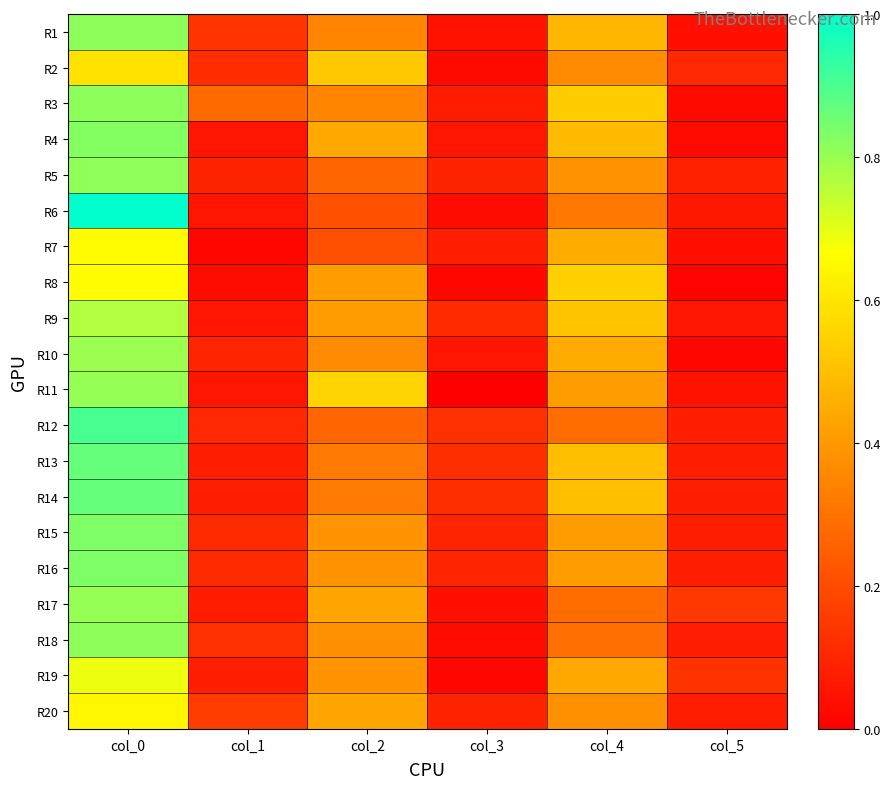

List the series in order of their peak value, lowest first.

R2, R20, R7, R8, R19, R9, R10, R11, R17, R5, R1, R3, R18, R4, R15, R16, R13, R14, R12, R6